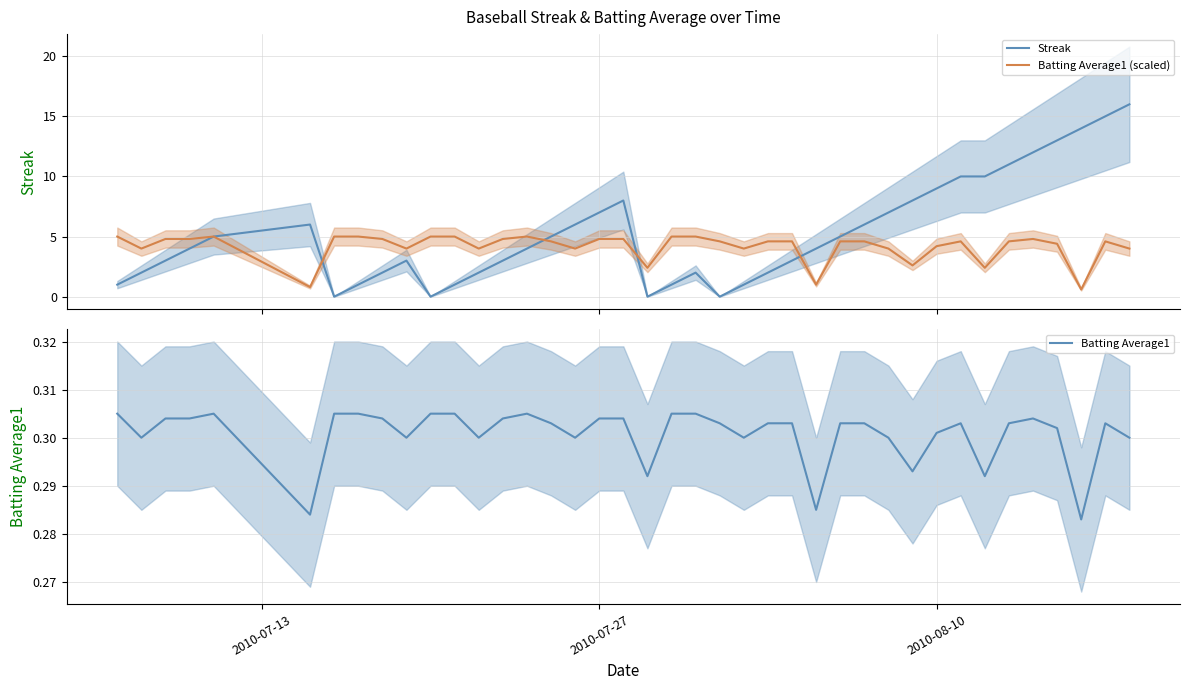

What is the maximum value for Batting Average1 (scaled)?

5.0